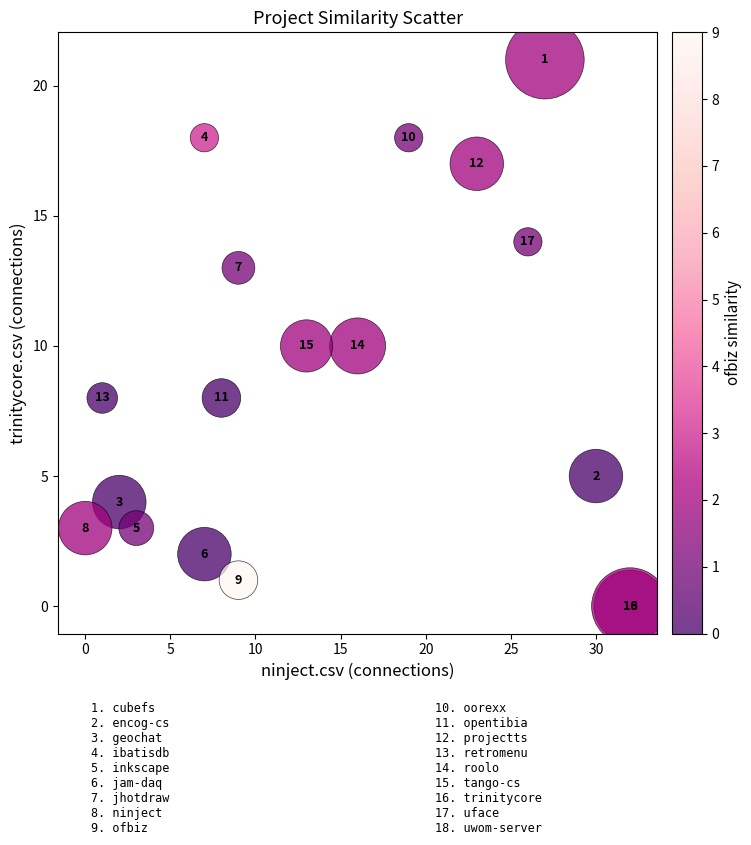

What Y value in the scatter plot is closest to 10?

10